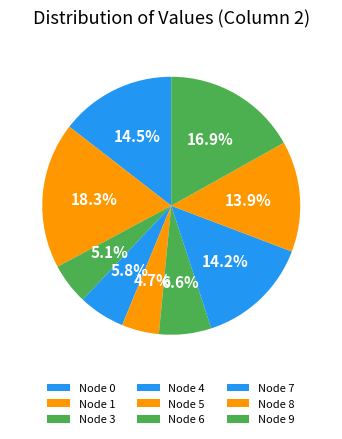

Is there any slice that represents more than half of the pie?

No